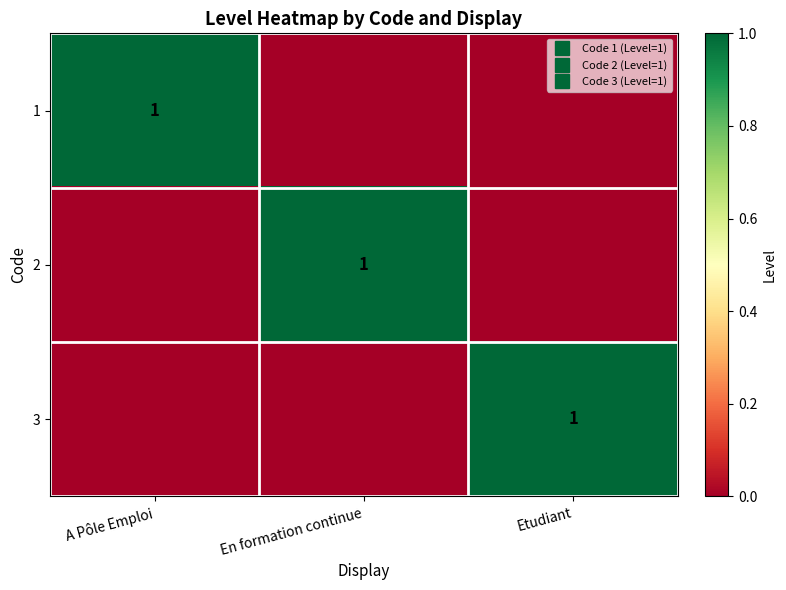

How many 1 values are between 0 and 1?

3